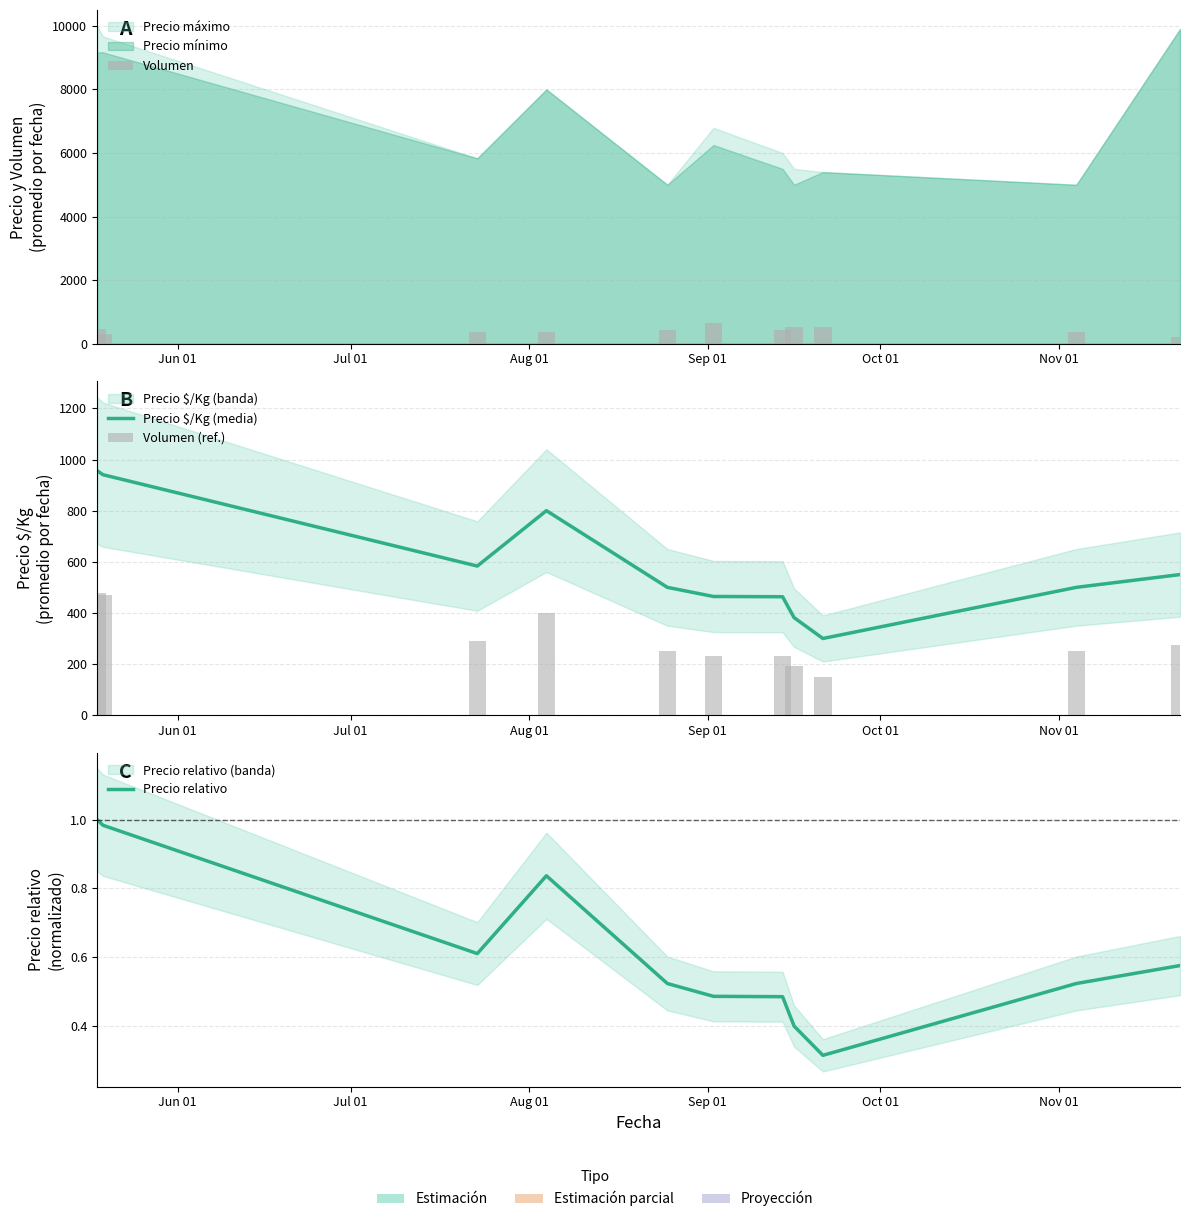

How many groups of bars are there?

11